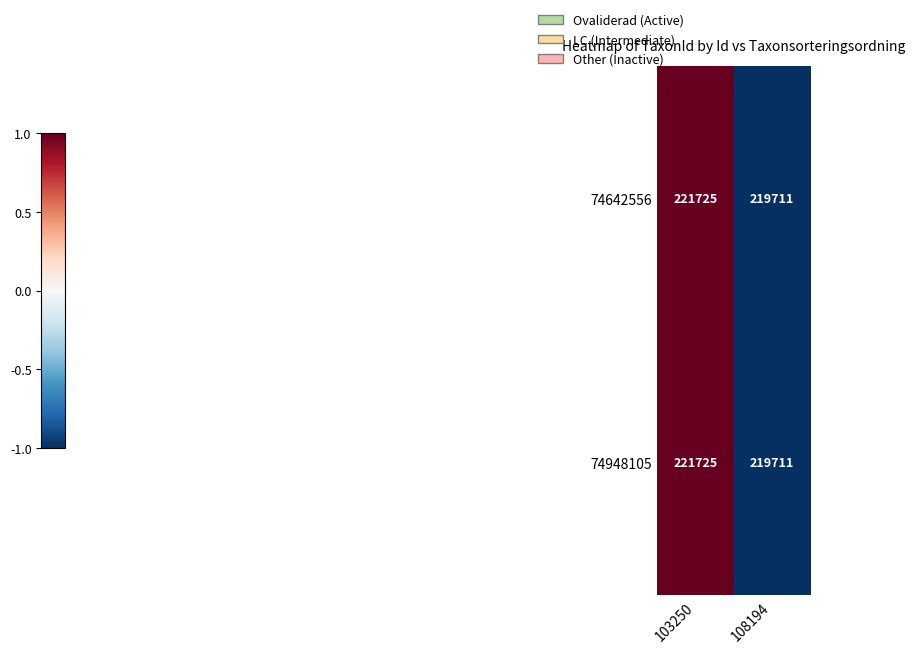

The 74642556 series shows 221725 at 103250. True or false?

True